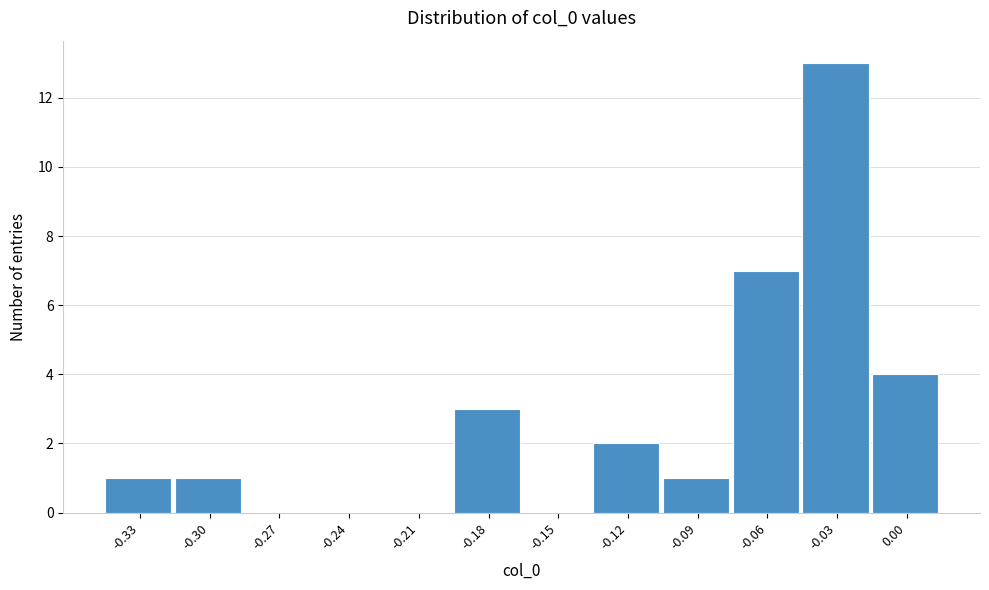

Reading left to right, extract all data points from this chart.

-0.33=1	-0.30=1	-0.27=0	-0.24=0	-0.21=0	-0.18=3	-0.15=0	-0.12=2	-0.09=1	-0.06=7	-0.03=13	0.00=4